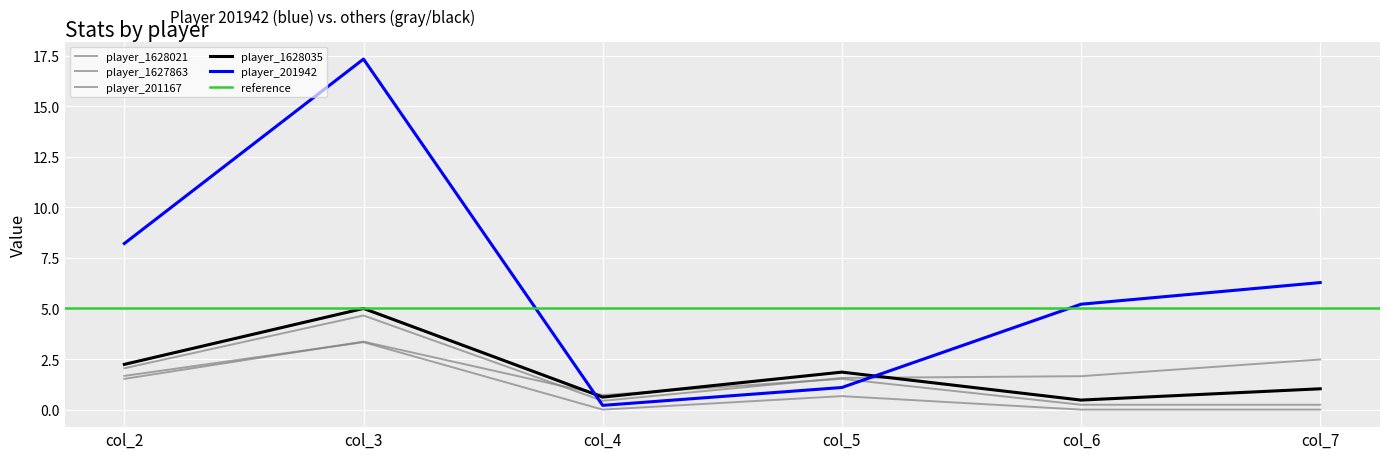

Where is the first local maximum for 1628021?

col_3